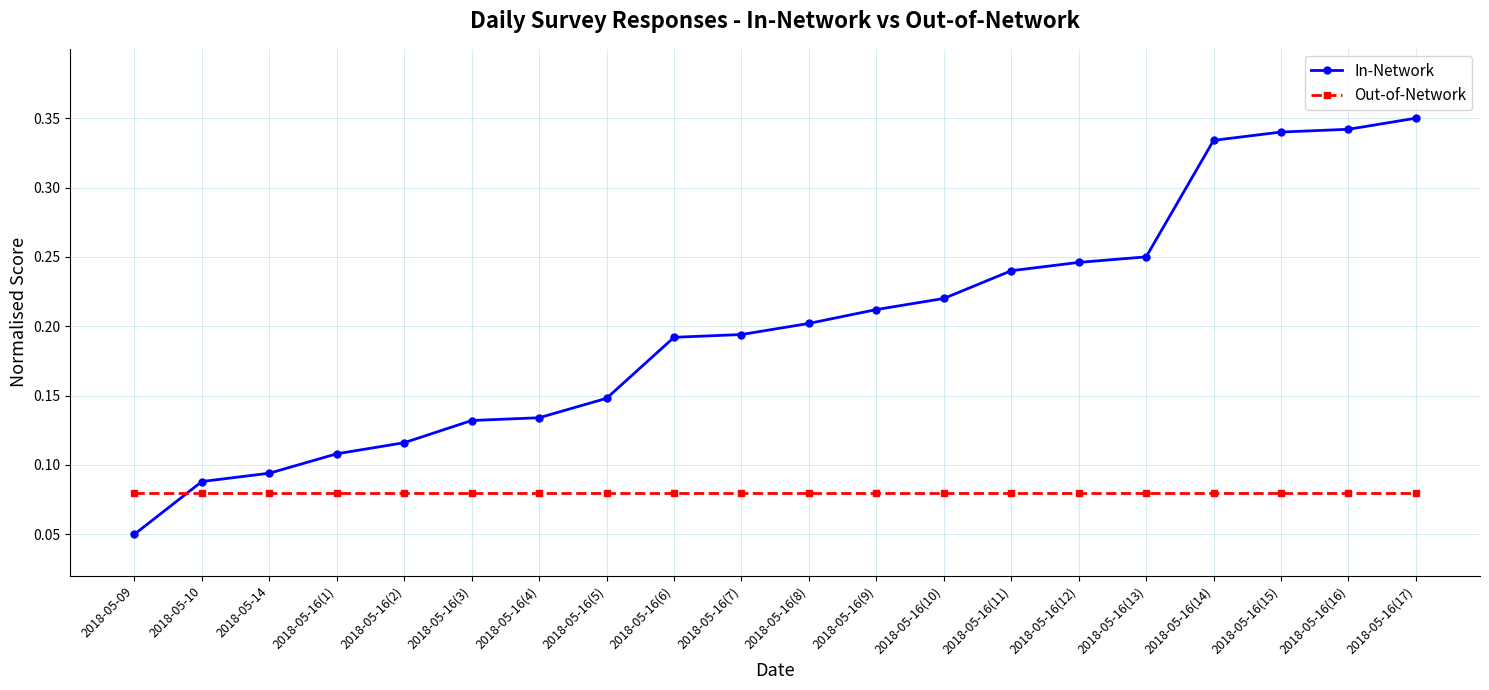

True or false: In-Network and Out-of-Network intersect in this chart.

True